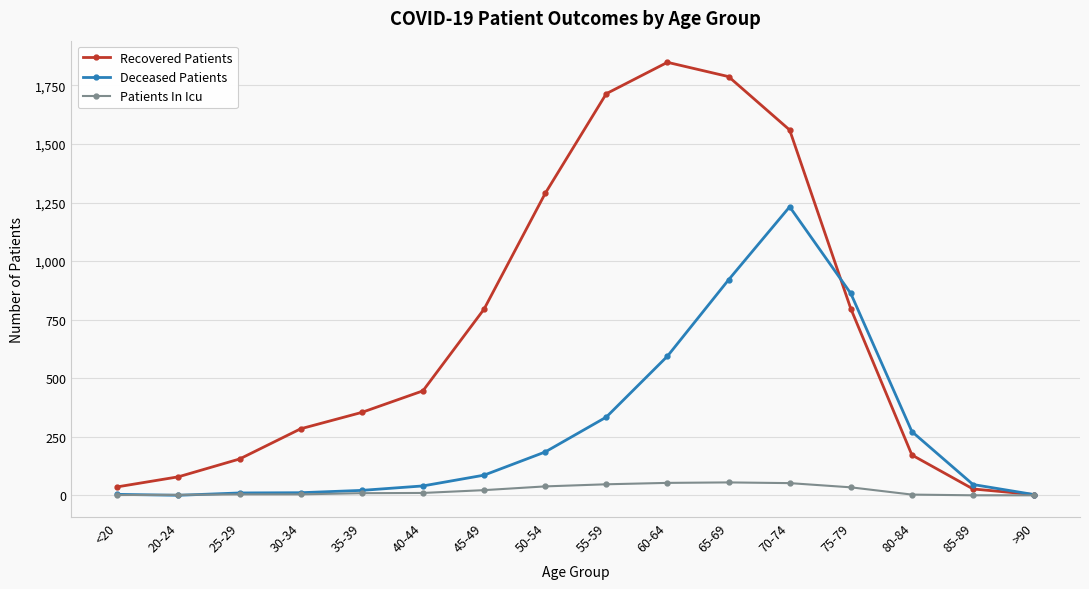

Which series has the widest spread of values?

Recovered Patients